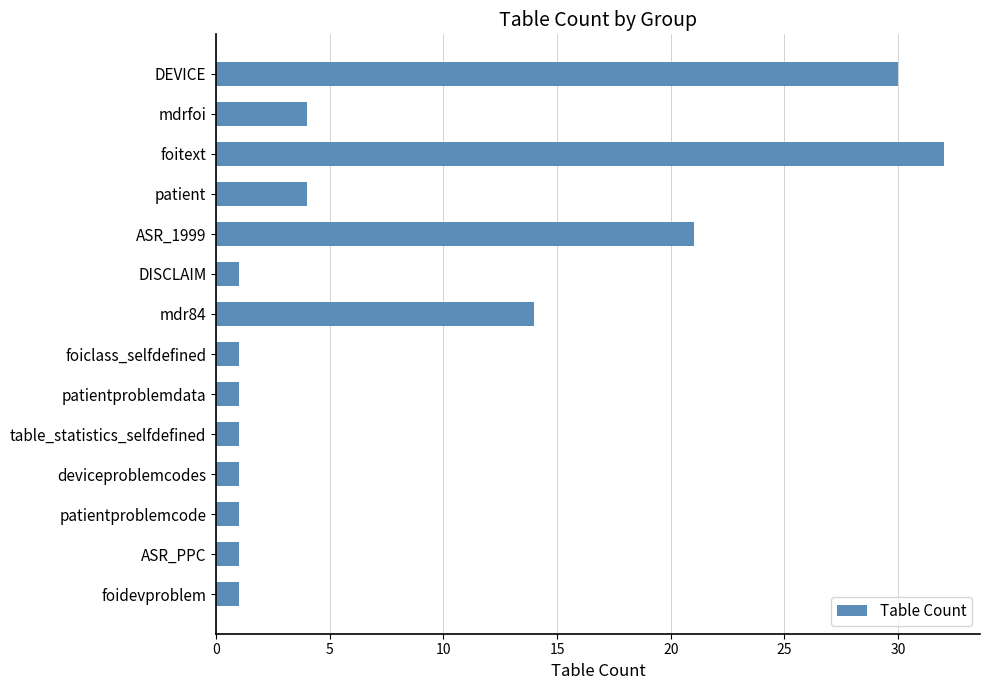

Where is the data nearest to the value 16?

mdr84